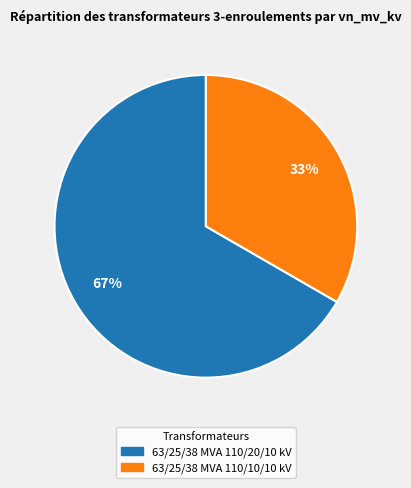

To the nearest percent, what is the combined percentage of 63/25/38 MVA 110/10/10 kV and 63/25/38 MVA 110/20/10 kV?

100%